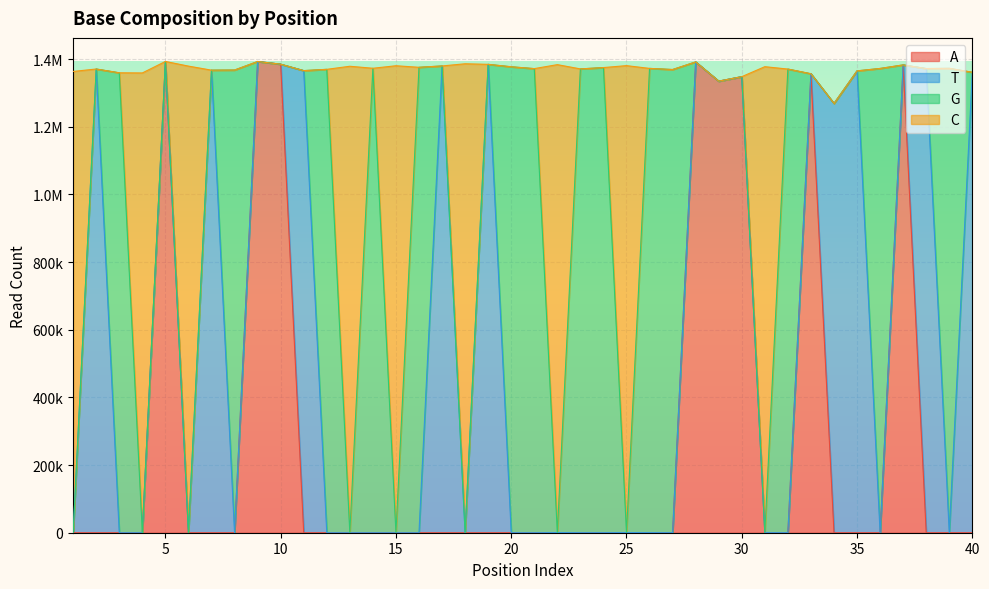

What is the sum of all A values?

10987225